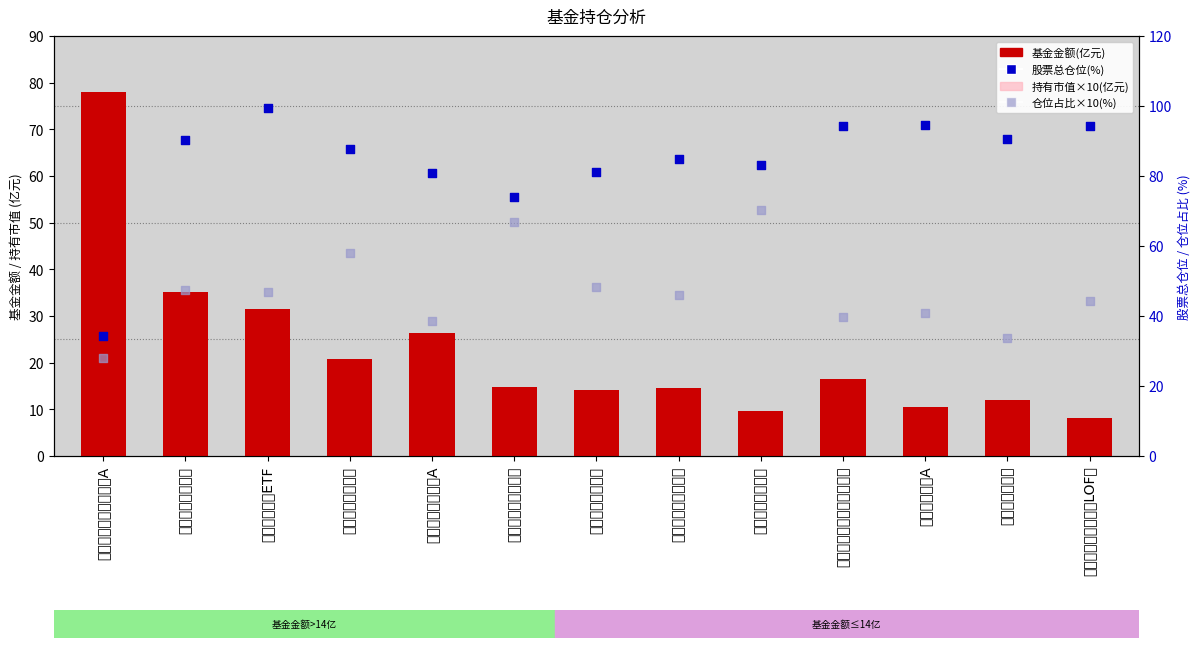

What is the total value across all series at 大成科技消费股票A?

156.1